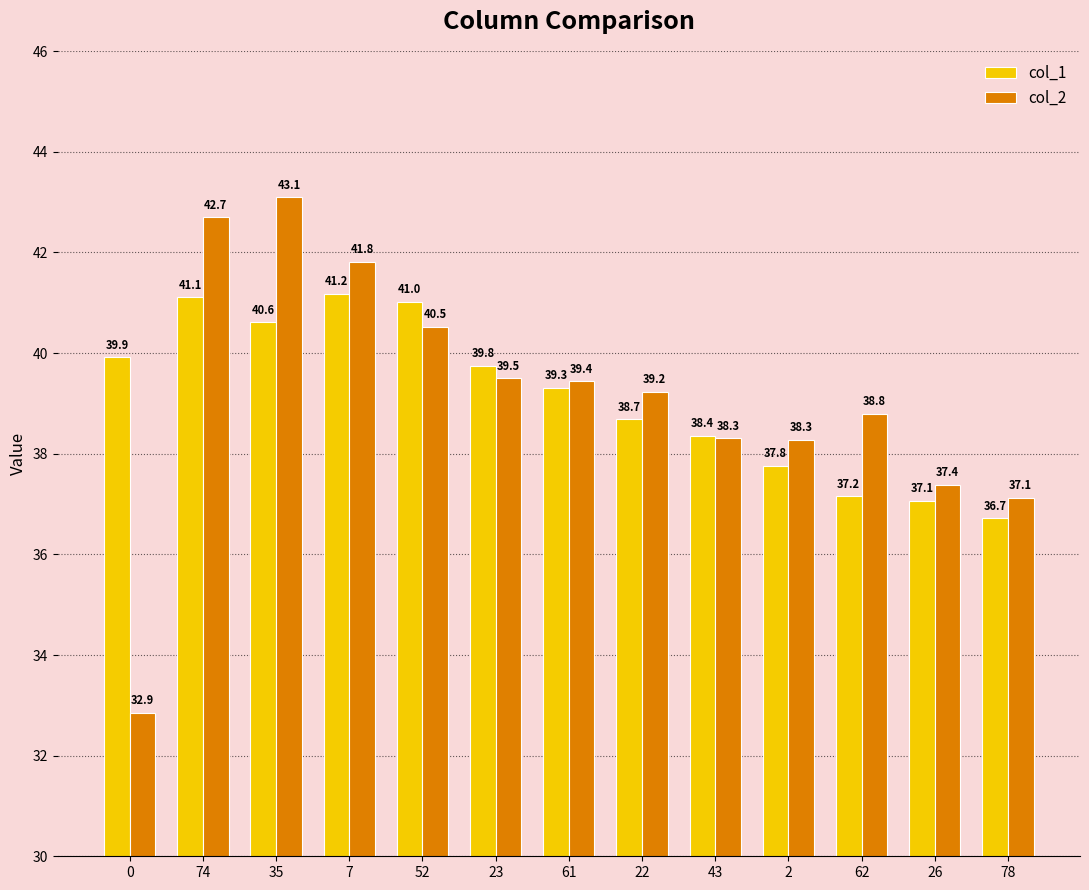

Is it true that col_2 equals 13.5 at 7?

False